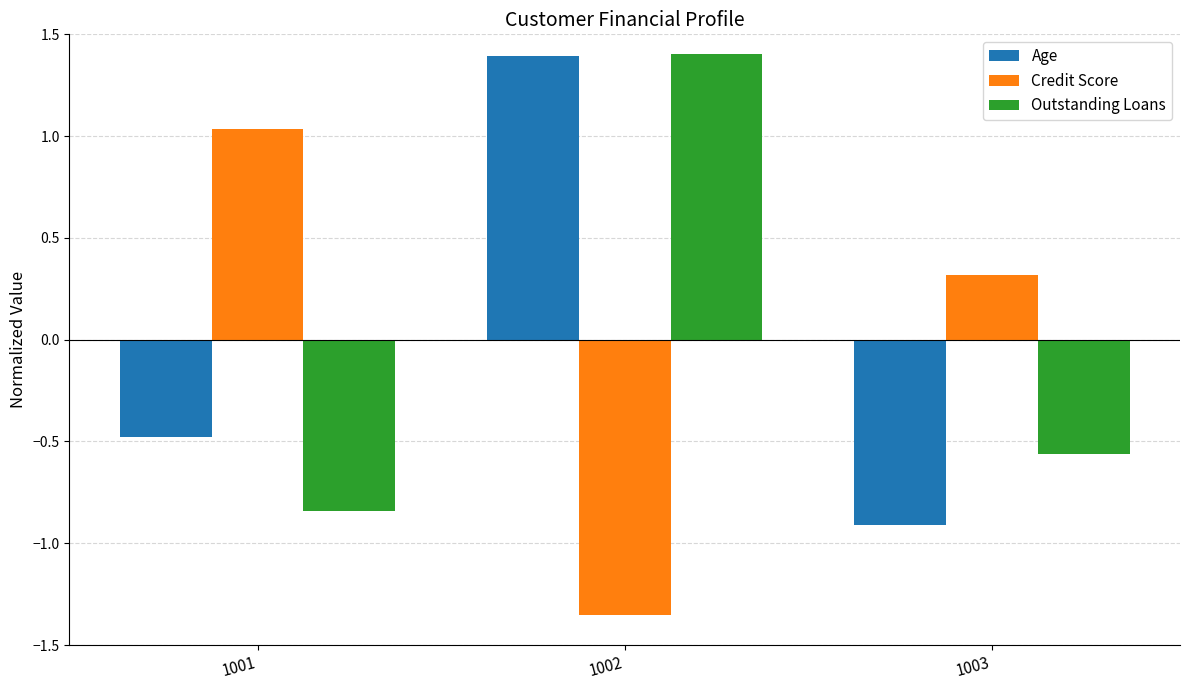

Between 1001 and 1002, which series saw the biggest shift?

Credit Score